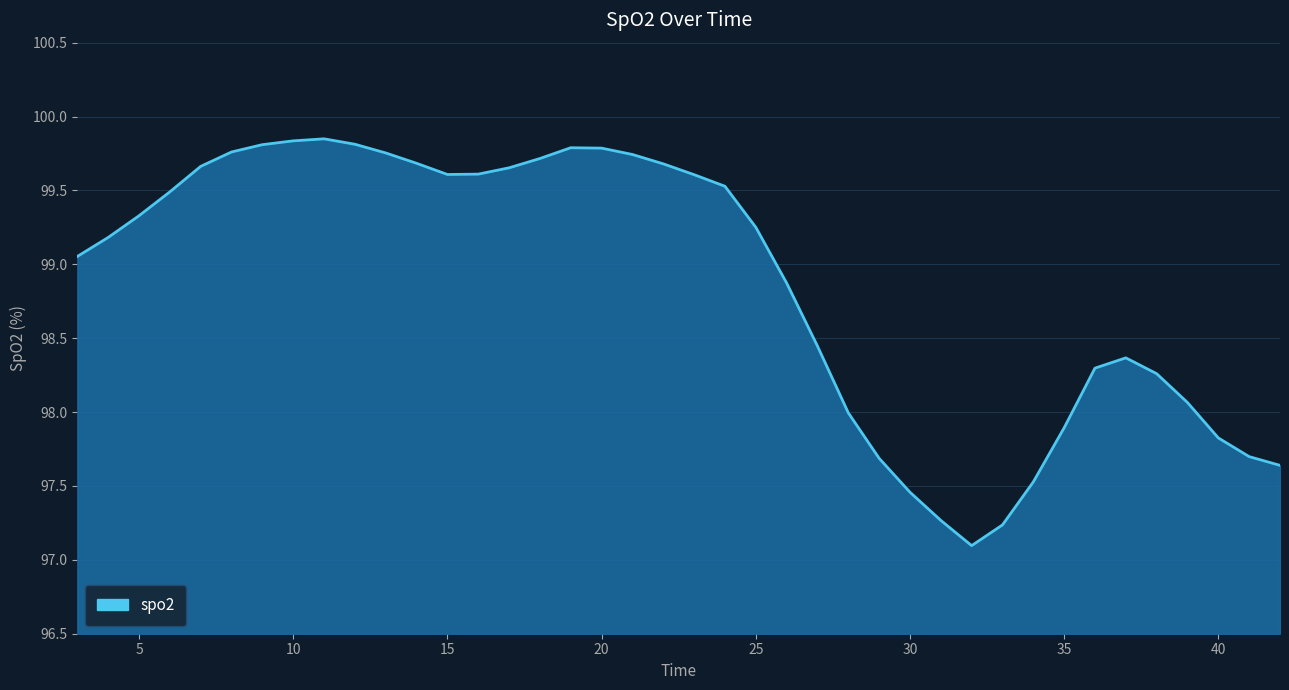

What is the minimum value shown in the chart?

97.1